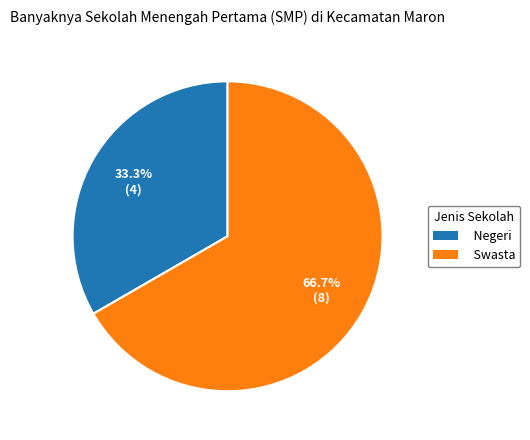

What percentage is the Swasta slice, to the nearest percent?

67%